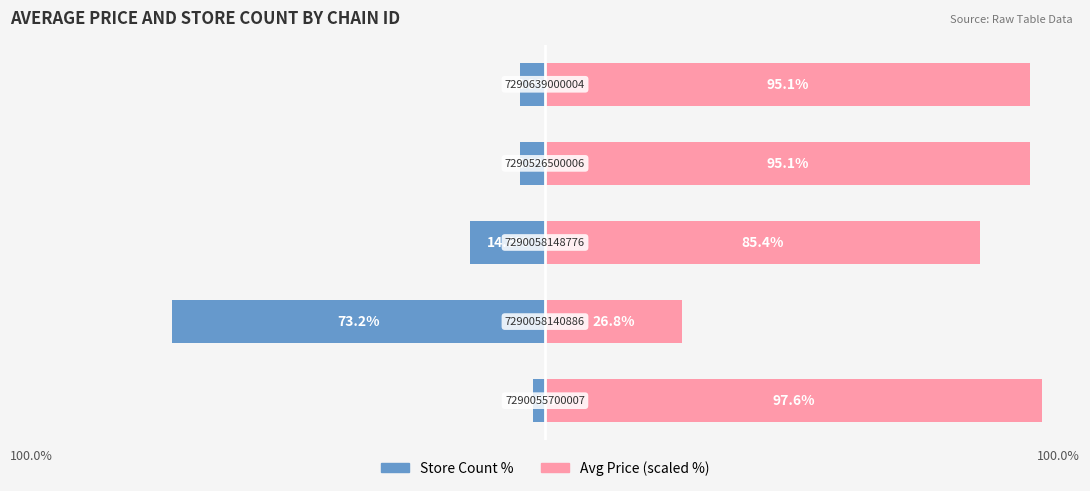

List the series in order of their overall mean, highest first.

Avg Price (scaled %), Store Count %